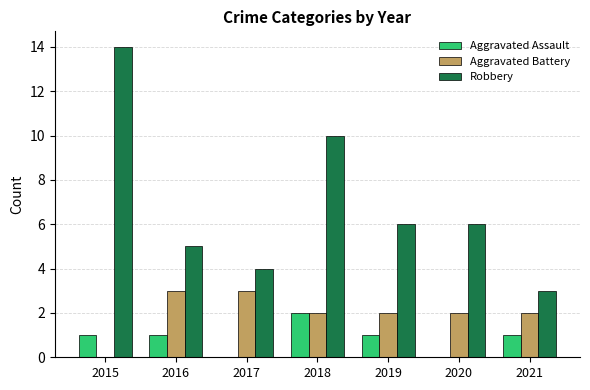

Which series has the largest range (max minus min)?

Robbery